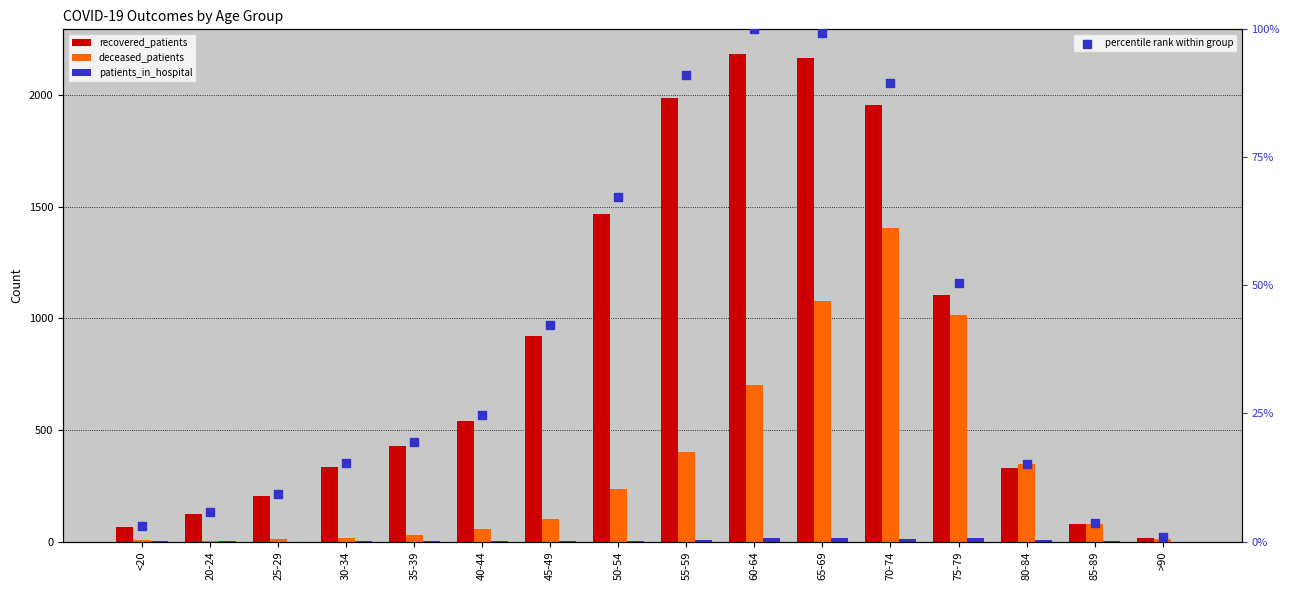

Which series contains the highest Y value?

recovered_patients